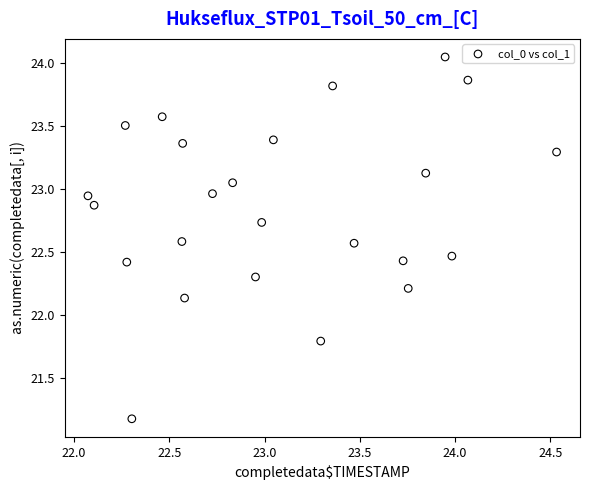

What is the range of X values (max minus min)?

2.5